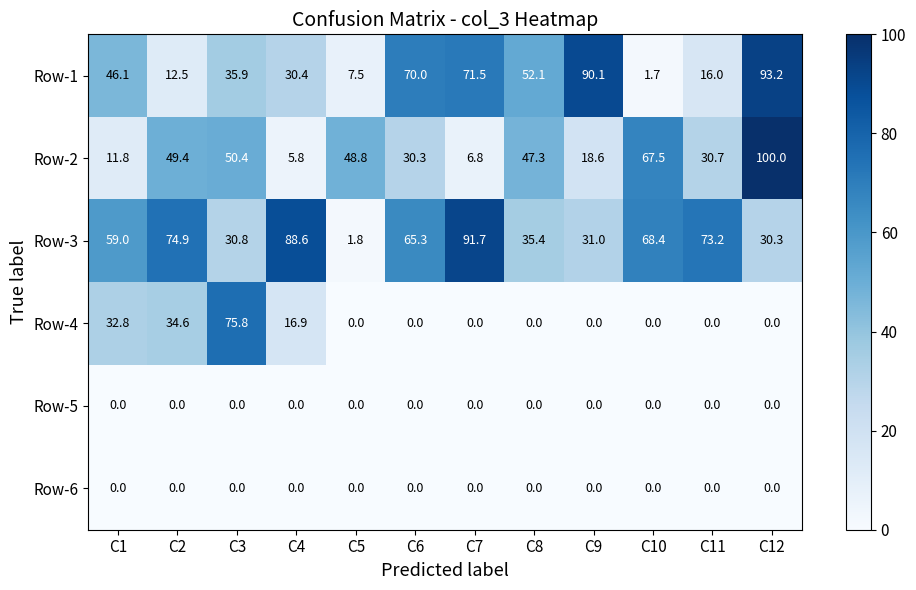

Which label corresponds to the largest value in the chart?

C12